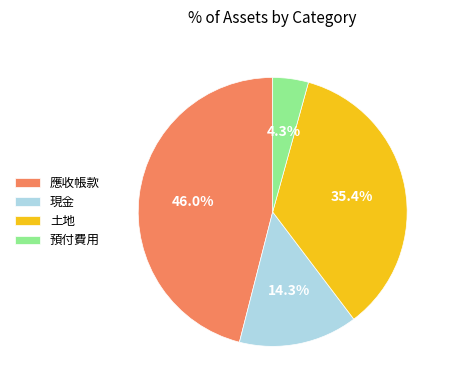

How many segments does this pie chart have?

4